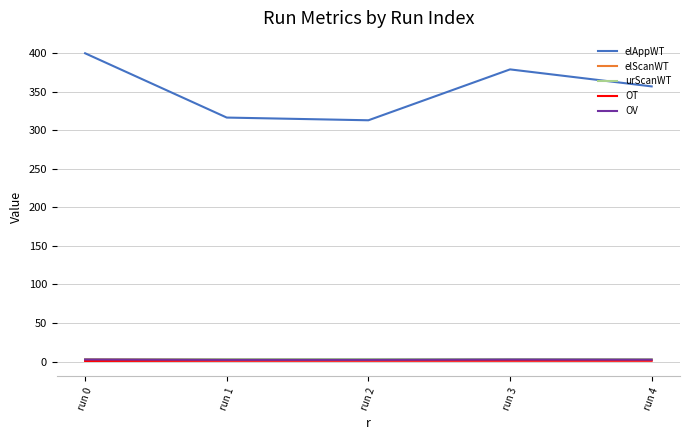

At which category does the chart reach its peak across all series?

run 0